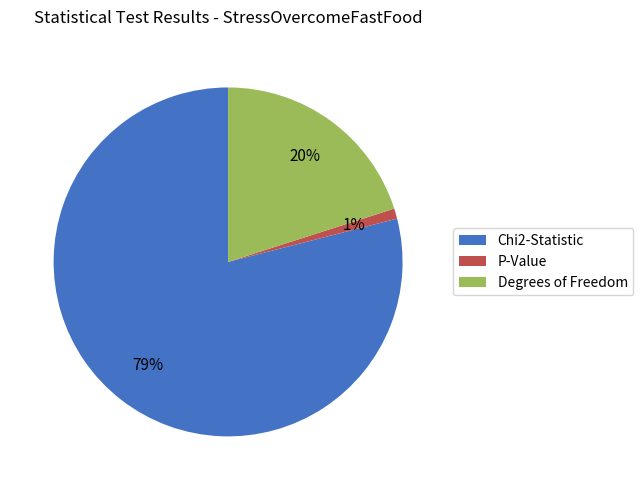

How many segments does this pie chart have?

3